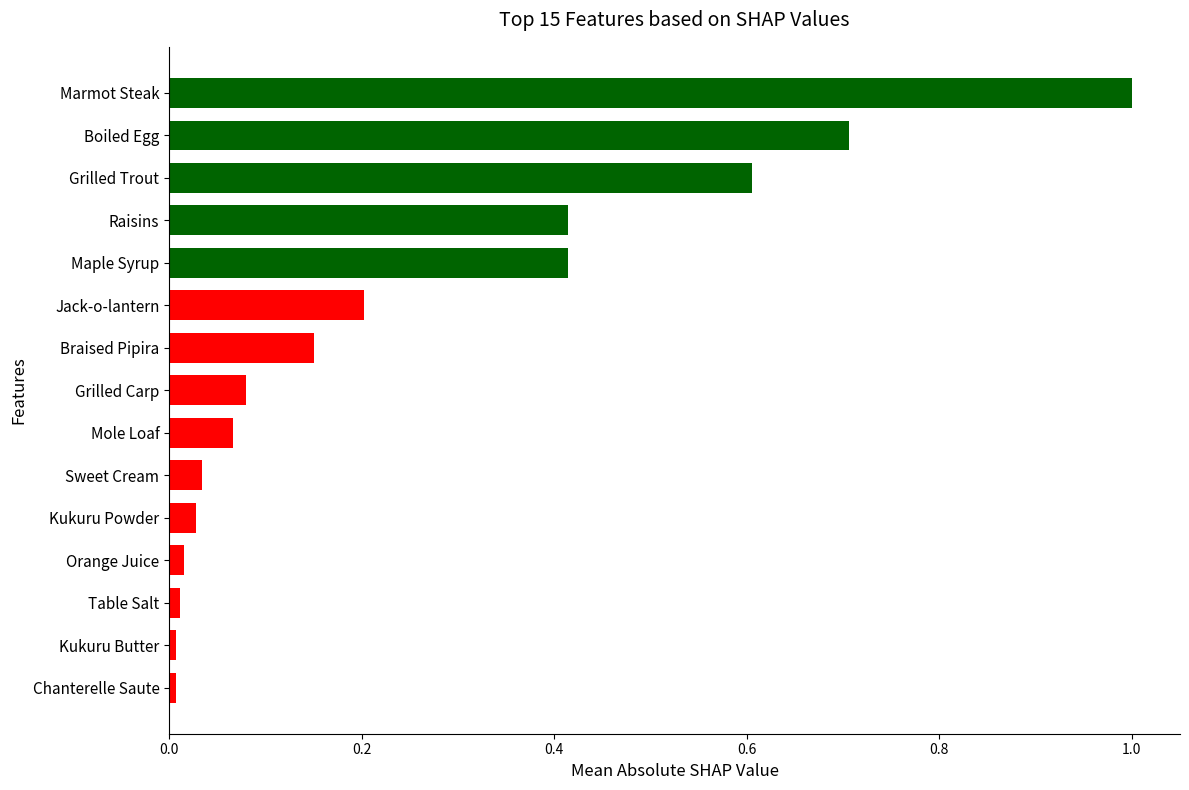

What is the difference between the second highest and second lowest values?

0.7